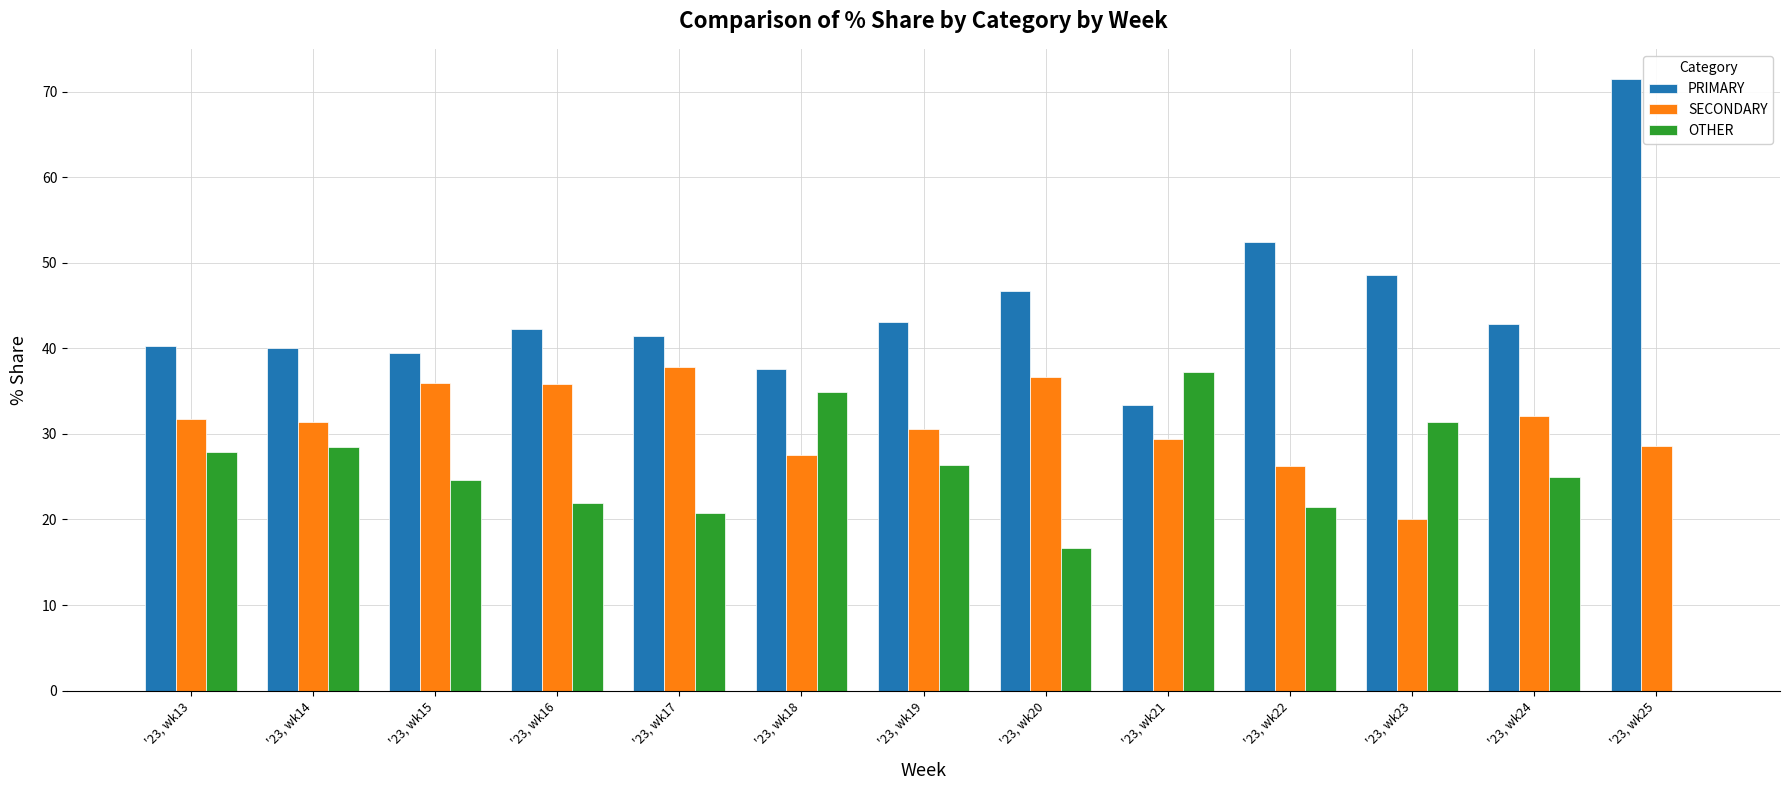

What is the maximum value shown in the chart?

71.4